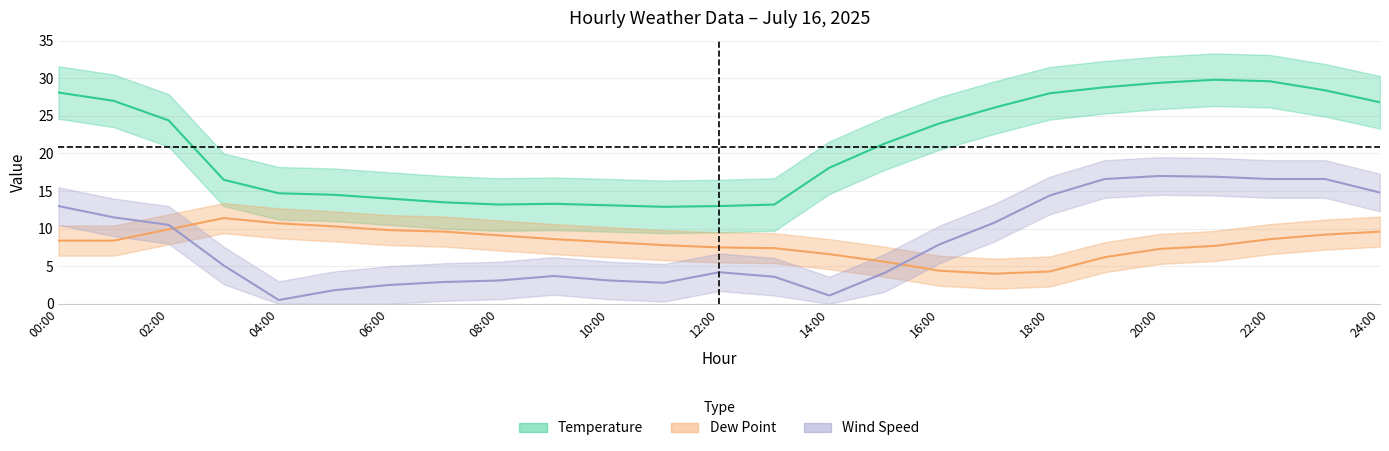

Reading left to right, what are all the values shown in this chart?

Temperature: 28.1	27.0	24.4	16.5	14.7	14.5	14.0	13.5	13.2	13.3	13.1	12.9	13.0	13.2	18.1	21.3	24.0	26.1	28.0	28.8	29.4	29.8	29.6	28.4	26.8
Dew Point: 8.4	8.4	9.9	11.4	10.7	10.3	9.8	9.6	9.1	8.6	8.2	7.8	7.5	7.4	6.6	5.6	4.4	4.0	4.3	6.2	7.3	7.7	8.6	9.2	9.6
Wind Speed: 13.0	11.5	10.5	5.1	0.5	1.8	2.5	2.9	3.1	3.7	3.1	2.8	4.2	3.6	1.1	4.1	7.9	10.8	14.4	16.6	17.0	16.9	16.6	16.6	14.8